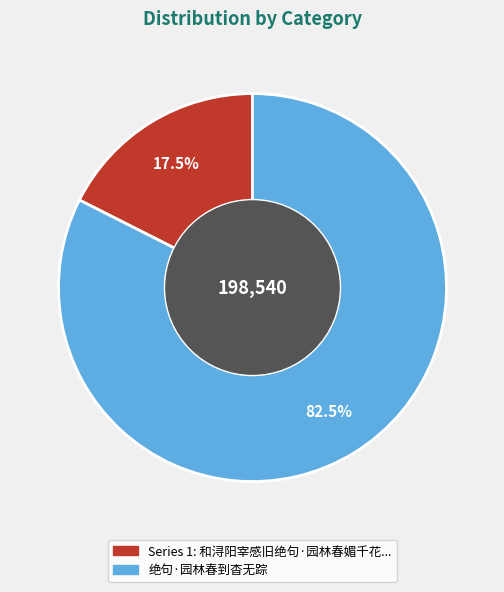

Is there any slice that represents more than half of the pie?

Yes